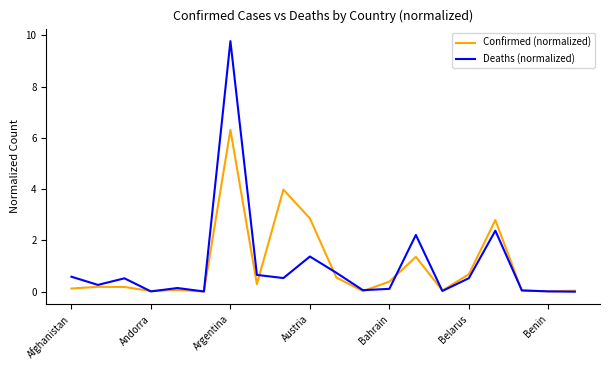

Which series has the widest spread of values?

Deaths (normalized)